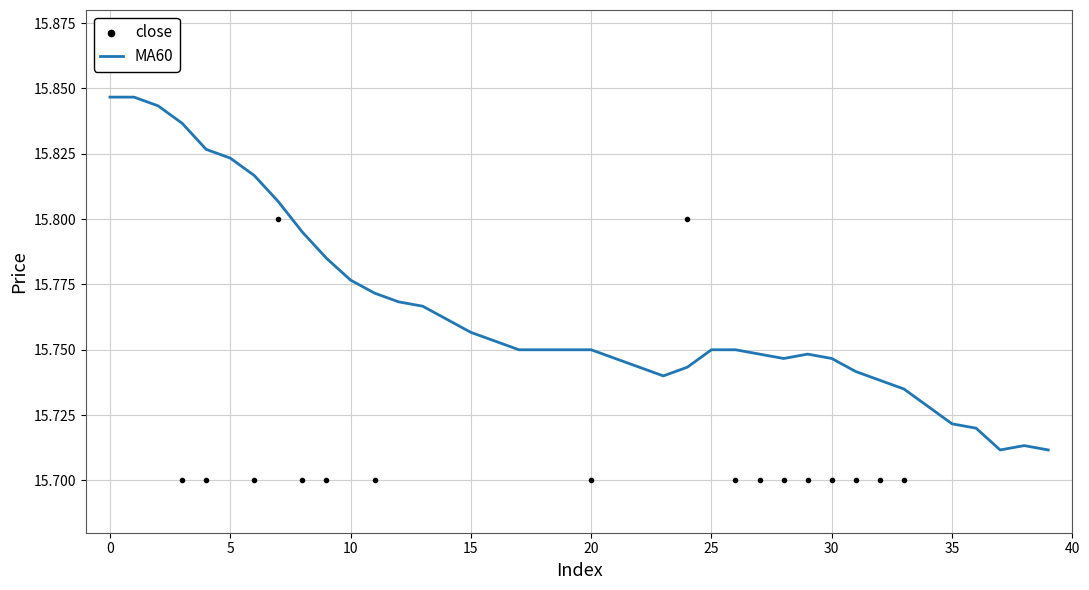

At how many categories does at least one series exceed 15?

40